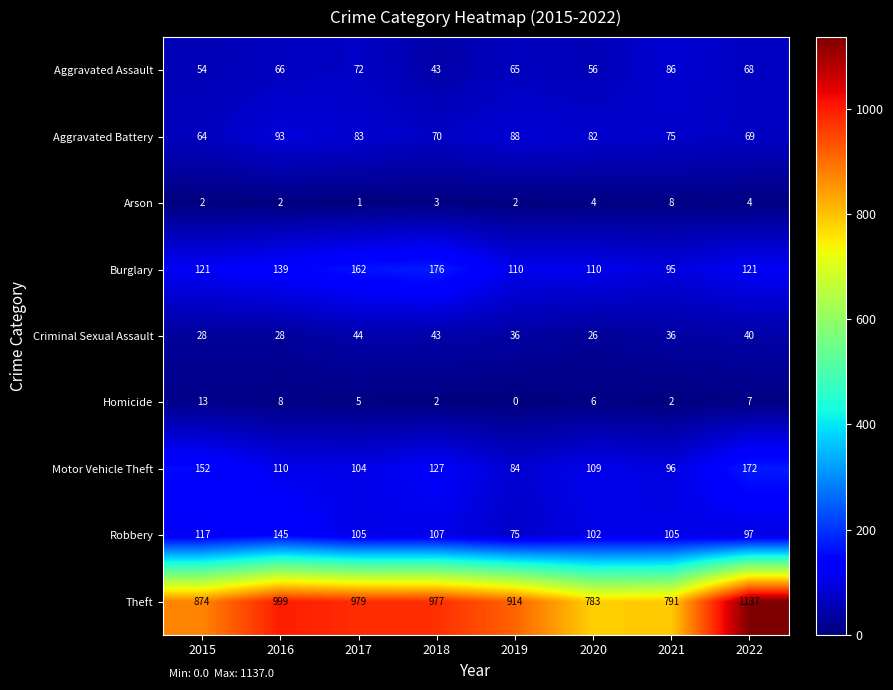

The Motor Vehicle Theft series shows 110 at 2016. True or false?

True